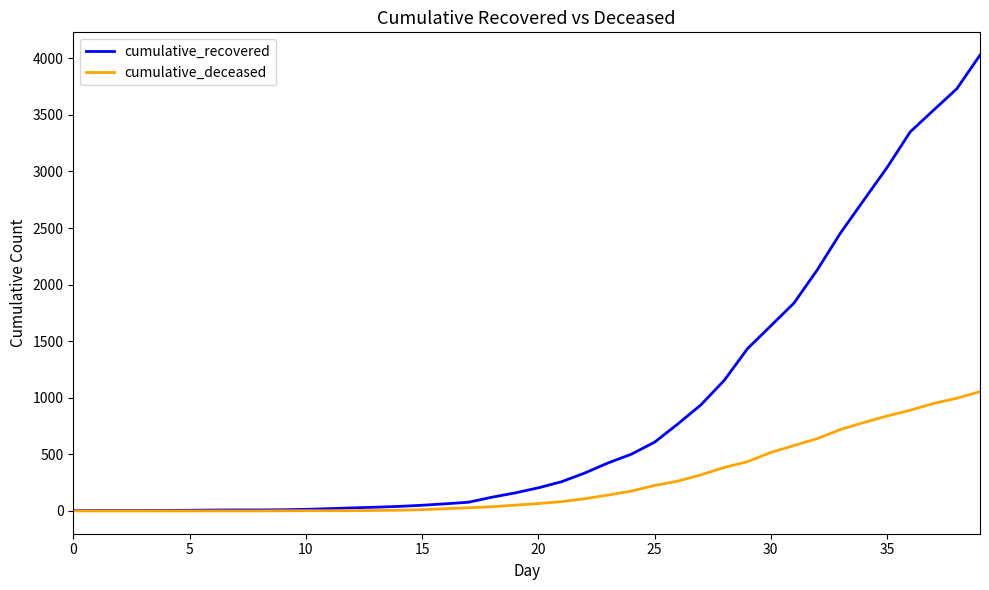

What is the maximum value shown in the chart?

4028